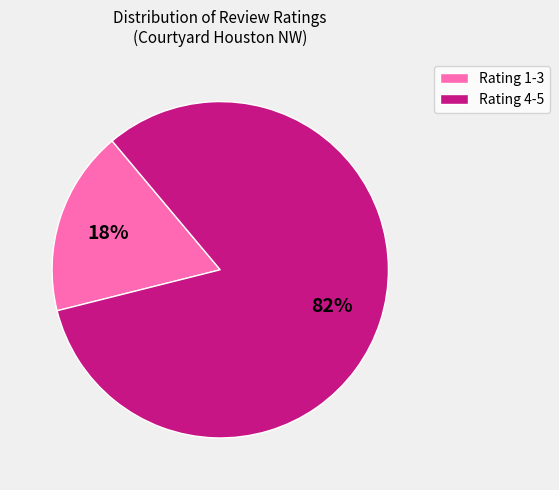

What is the largest slice in the pie chart?

Rating 4-5